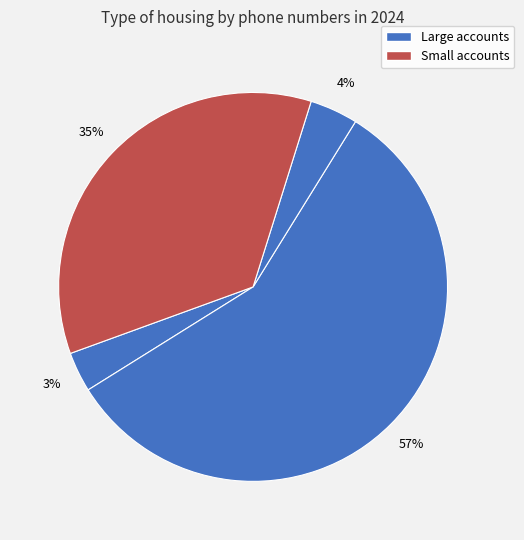

Is there a majority slice in this chart?

Yes